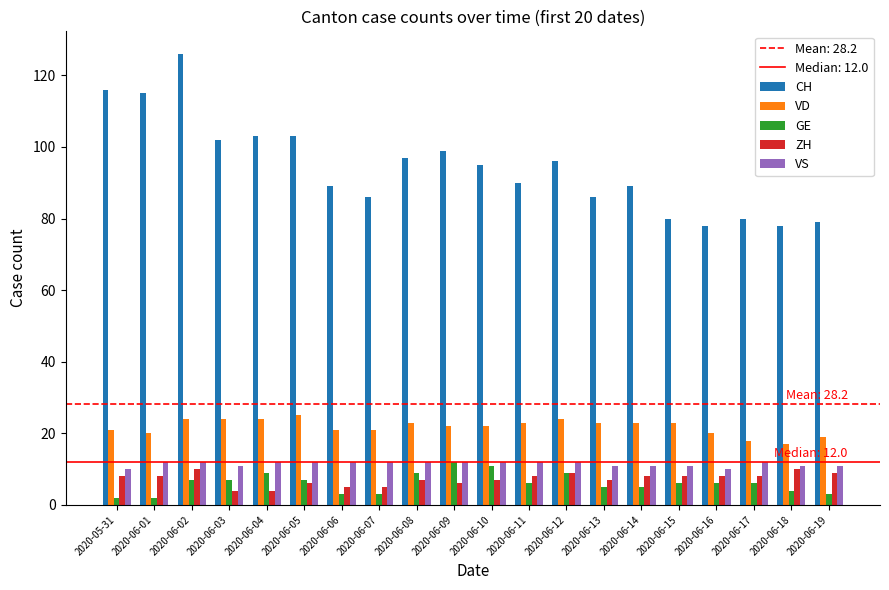

The VS series shows 12 at 2020-06-06. True or false?

True